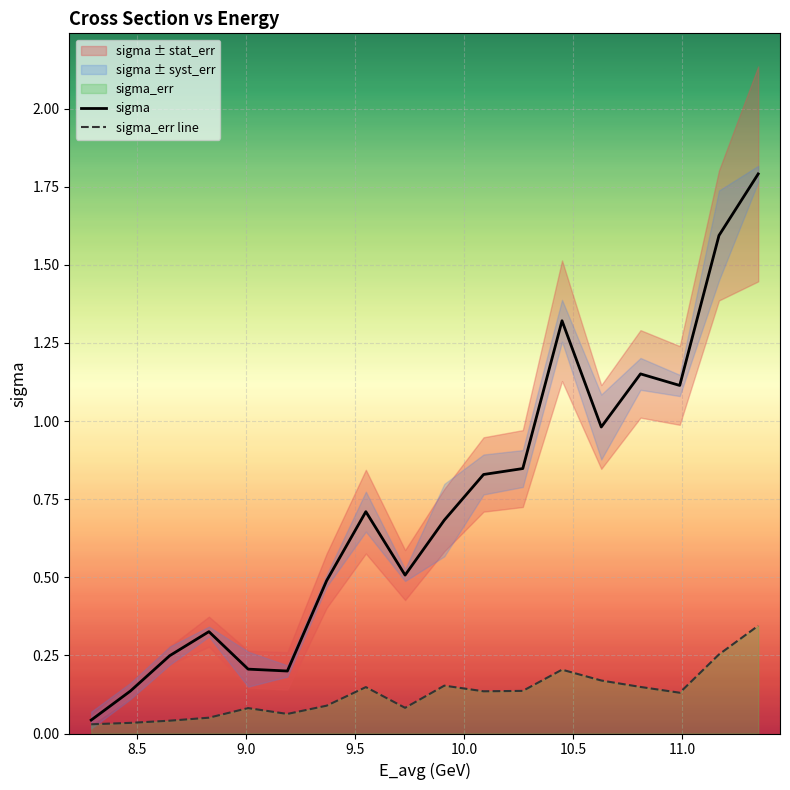

What is the maximum value for sigma?

1.8